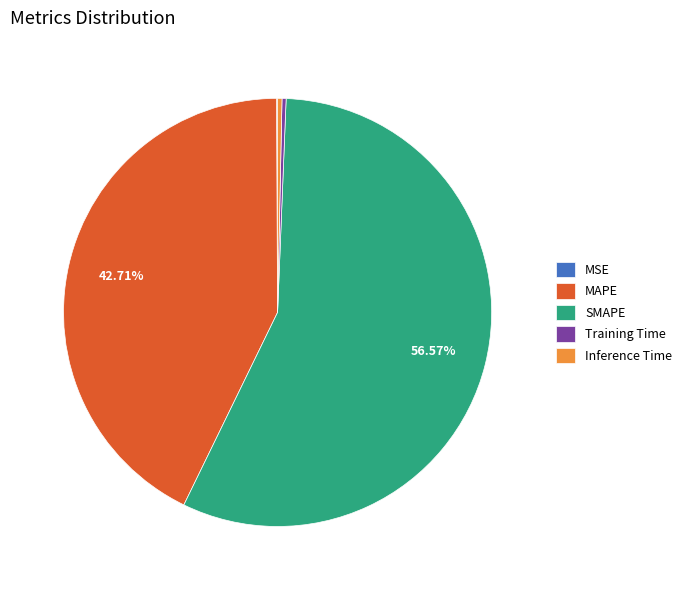

Which category accounts for the majority?

SMAPE